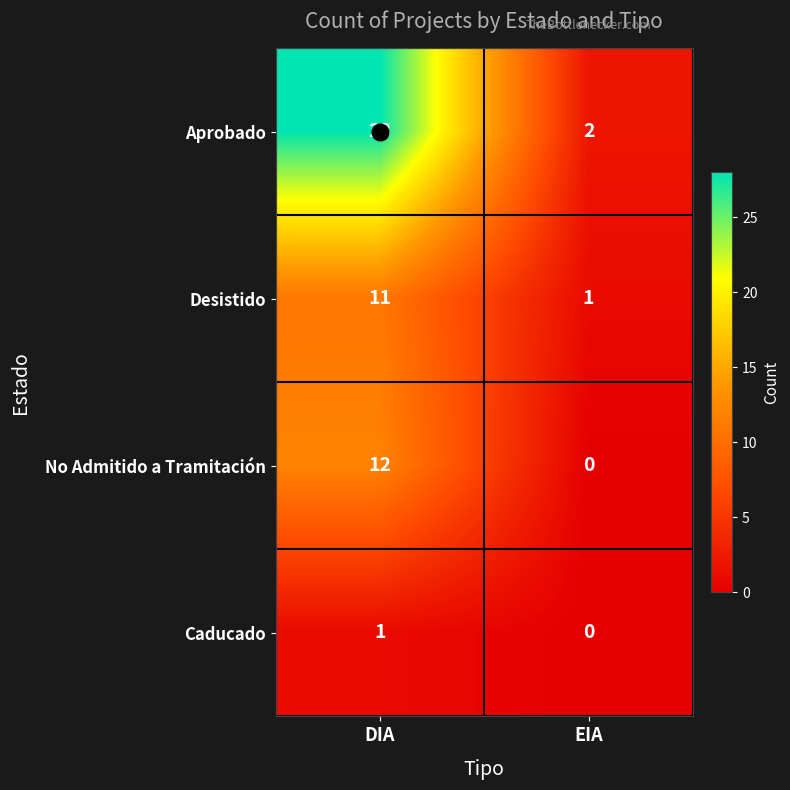

Which series has the widest spread of values?

Aprobado